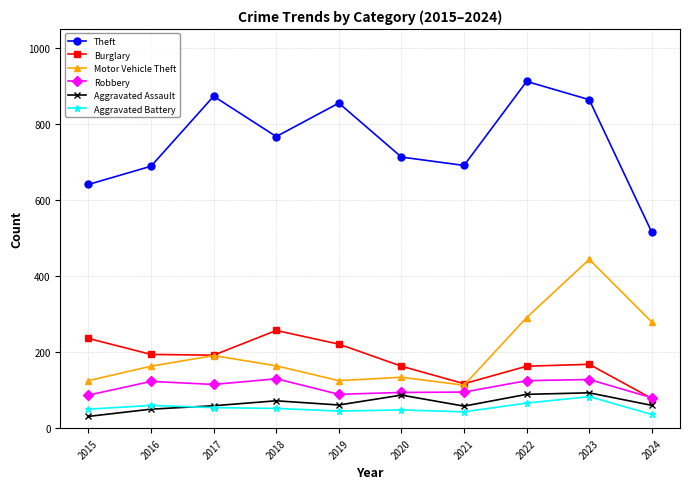

What value does the Aggravated Assault series have at 2015?

31